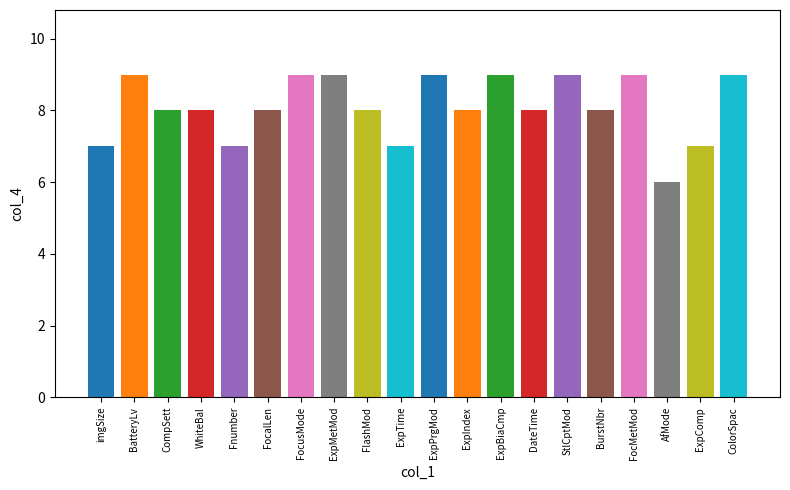

How many data points does each series have?

20